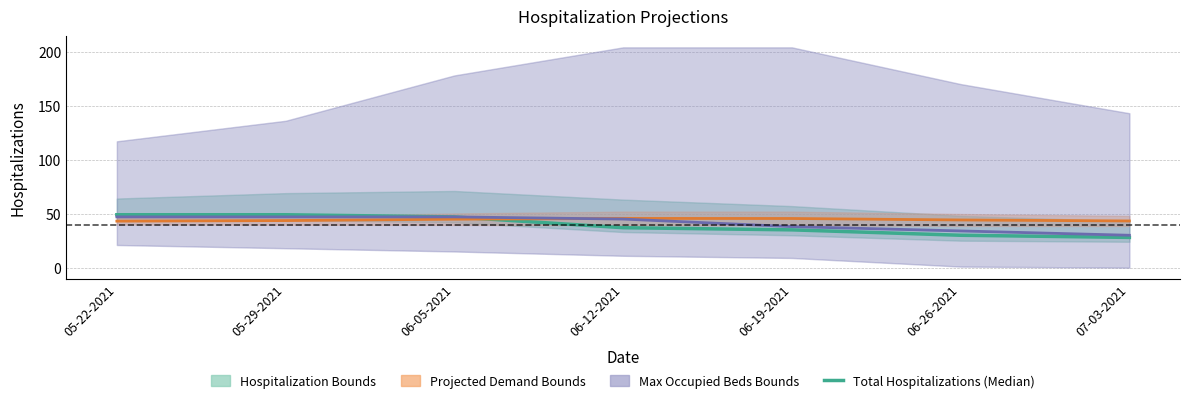

What is the total value across all series at 06-19-2021?

73